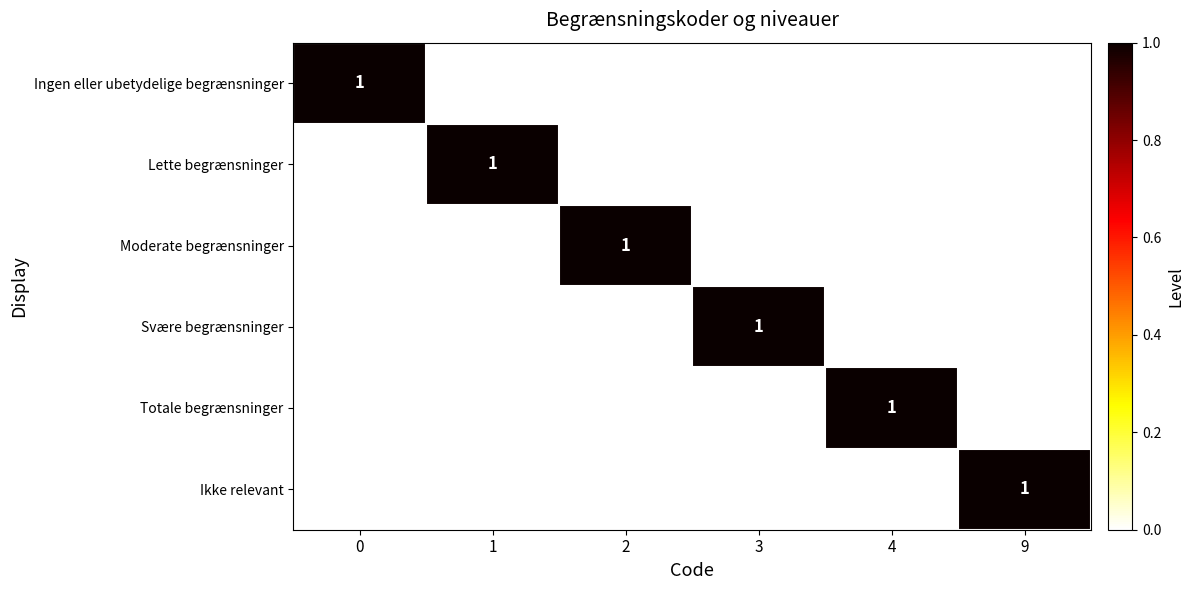

What is the spread (max minus min) of values at 0?

1